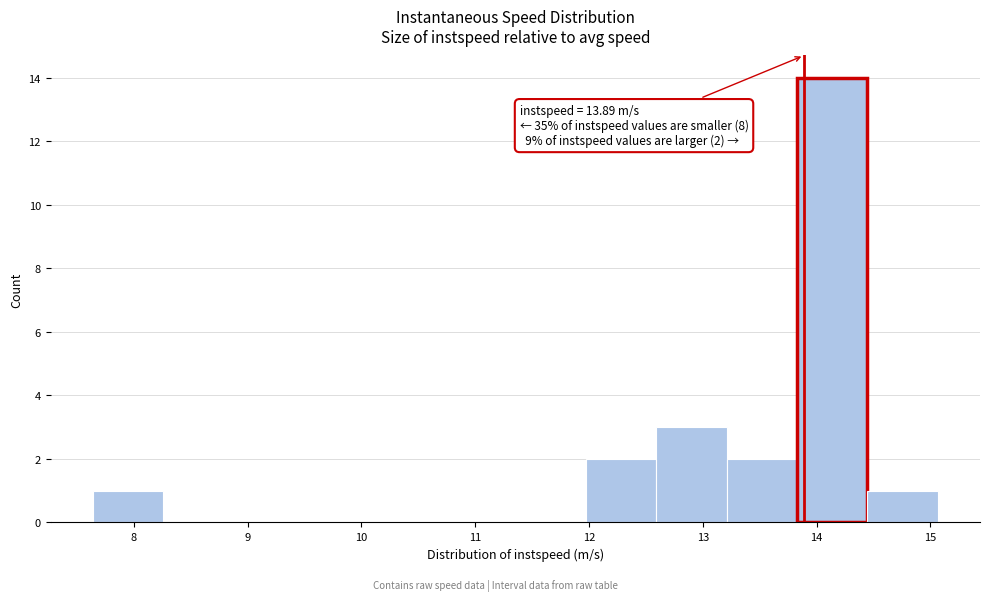

Which range on the x-axis has the tallest bar?

13.8 to 14.4